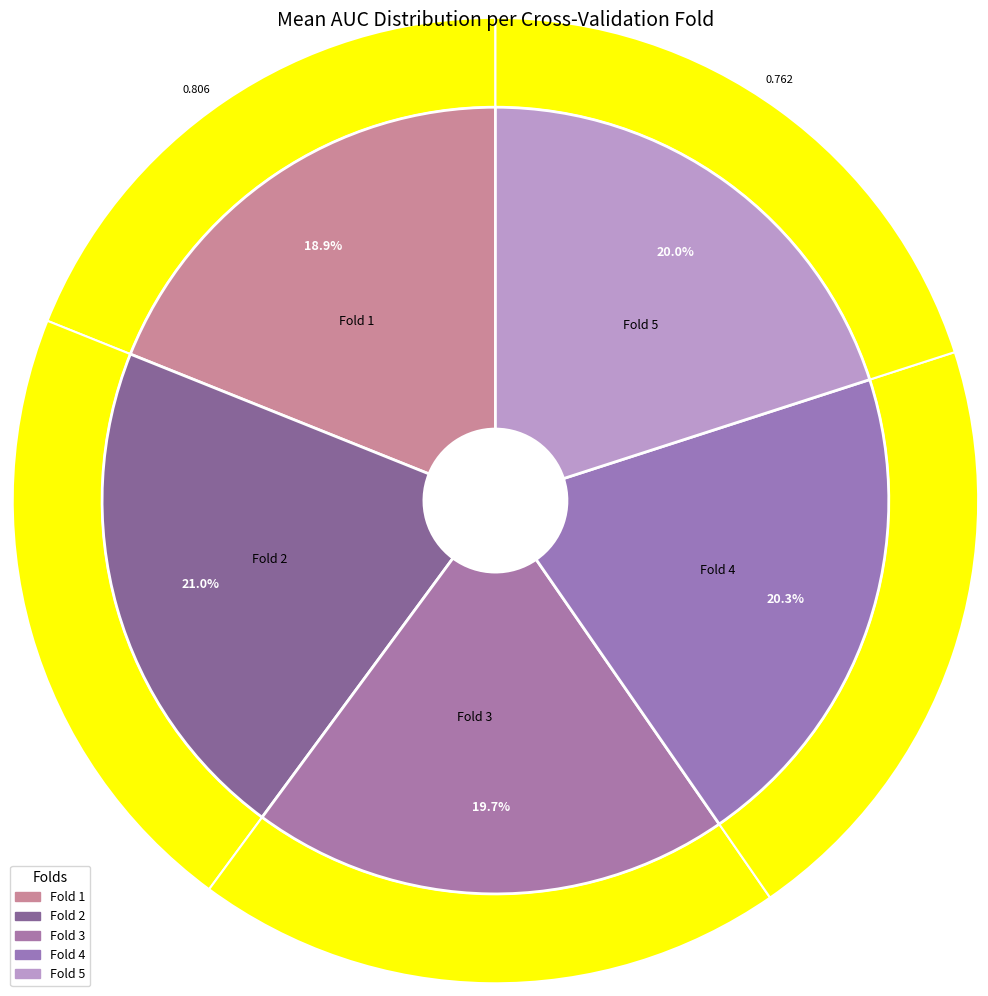

How many segments does this pie chart have?

5